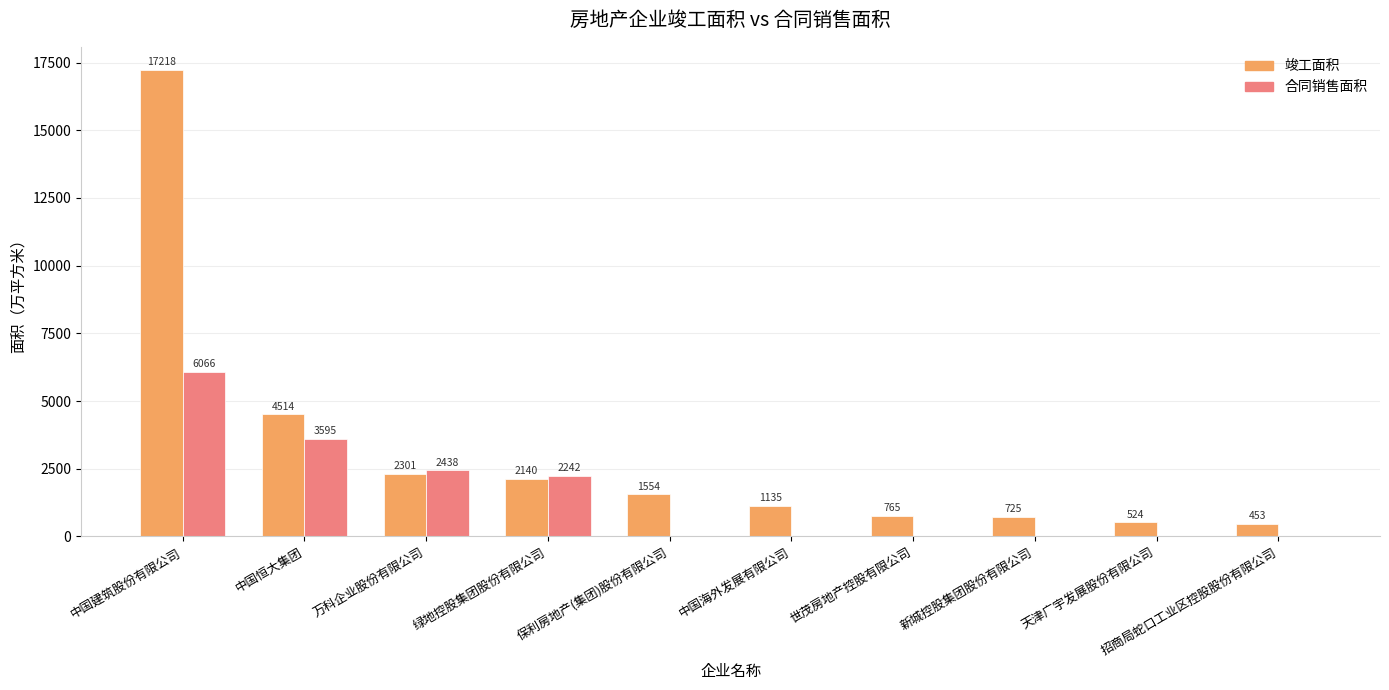

Is the value of 竣工面积 at 中国恒大集团 greater than the value of 合同销售面积 at 招商局蛇口工业区控股股份有限公司?

Yes